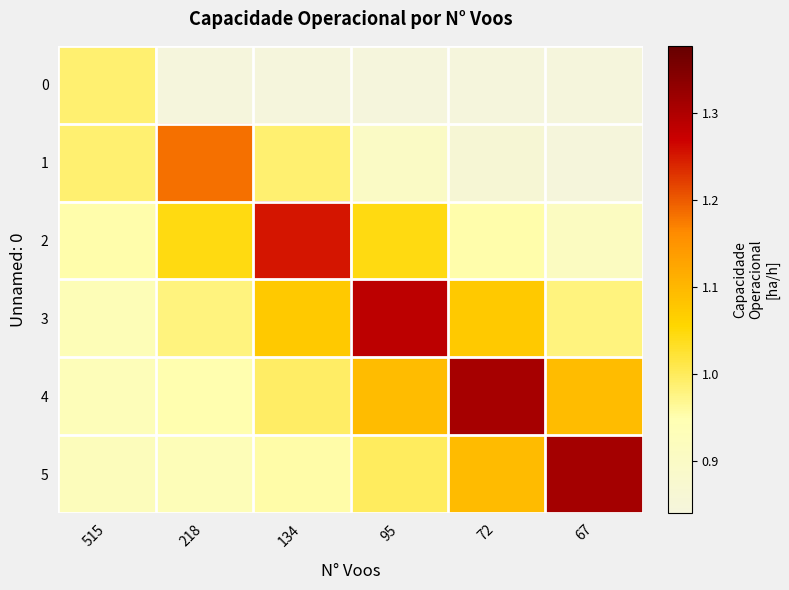

Rank the series at 72 from lowest to highest value.

0, 1, 2, 3, 5, 4